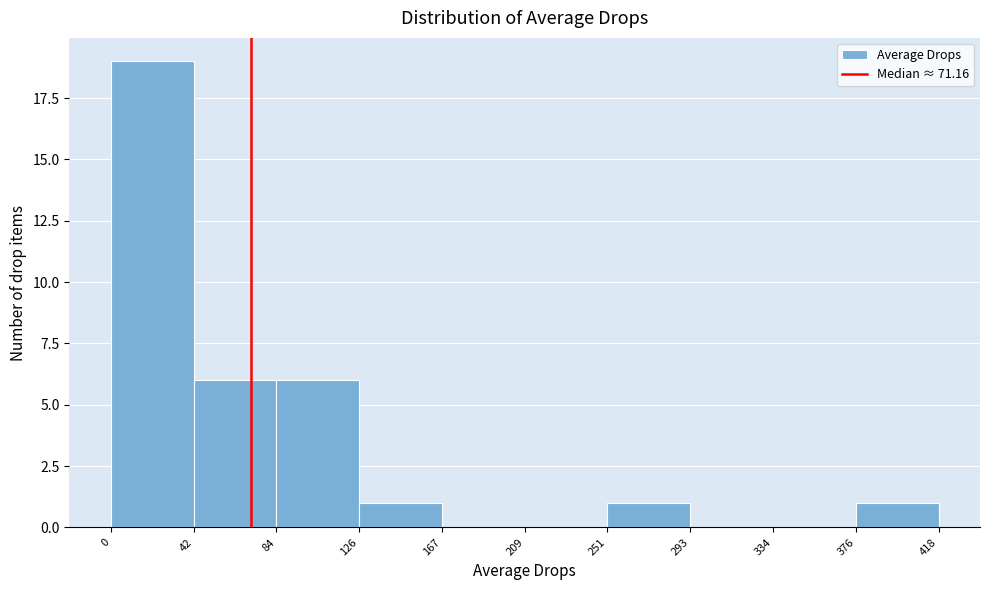

How tall is the bar that spans 251 to 293 on the x-axis? The values are not printed on the chart, so give them approximately, as read against the axis.

1